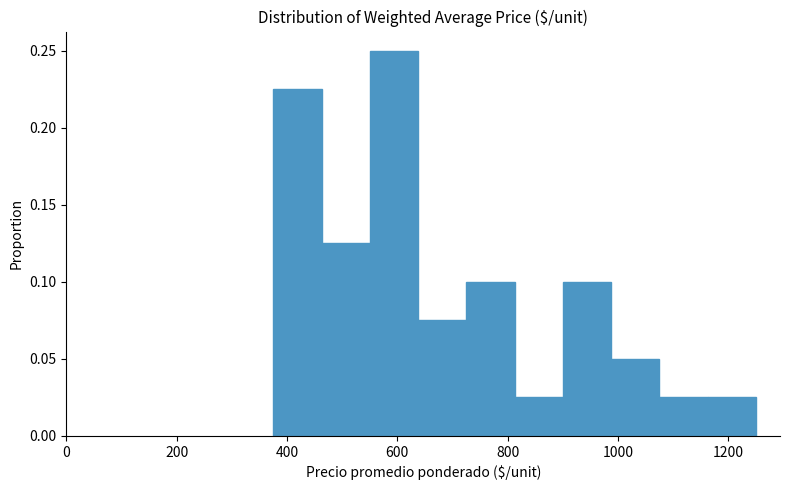

Reading left to right, transcribe this chart: for each bar, give the range it covers on the x-axis and its height. Neither the bar edges nor the heights are printed on the chart, so give them approximately, as read against the axes.

380 to 460: 0.225
460 to 560: 0.125
560 to 640: 0.250
640 to 720: 0.075
720 to 820: 0.100
820 to 900: 0.025
900 to 980: 0.100
980 to 1080: 0.050
1080 to 1160: 0.025
1160 to 1260: 0.025